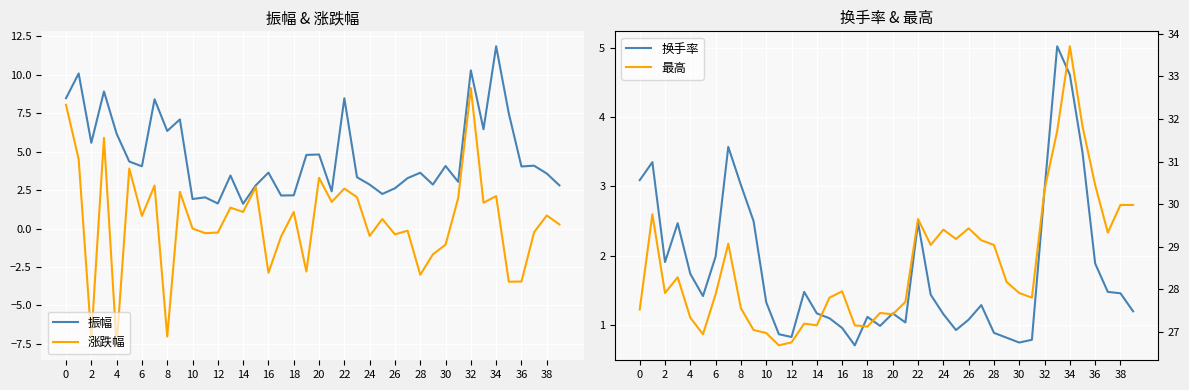

True or false: 振幅 has a value of 5.4 at 32.

False